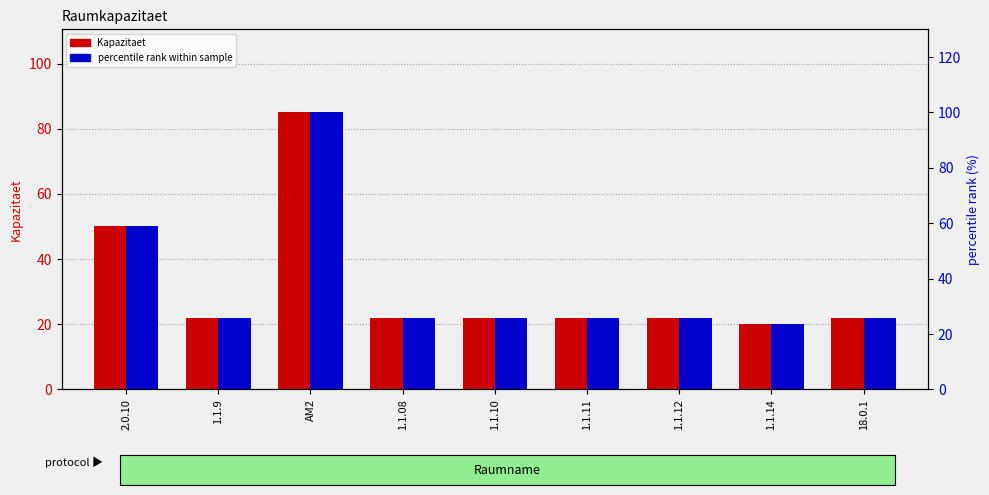

What is the label of the 7th bar from the left?

1.1.12